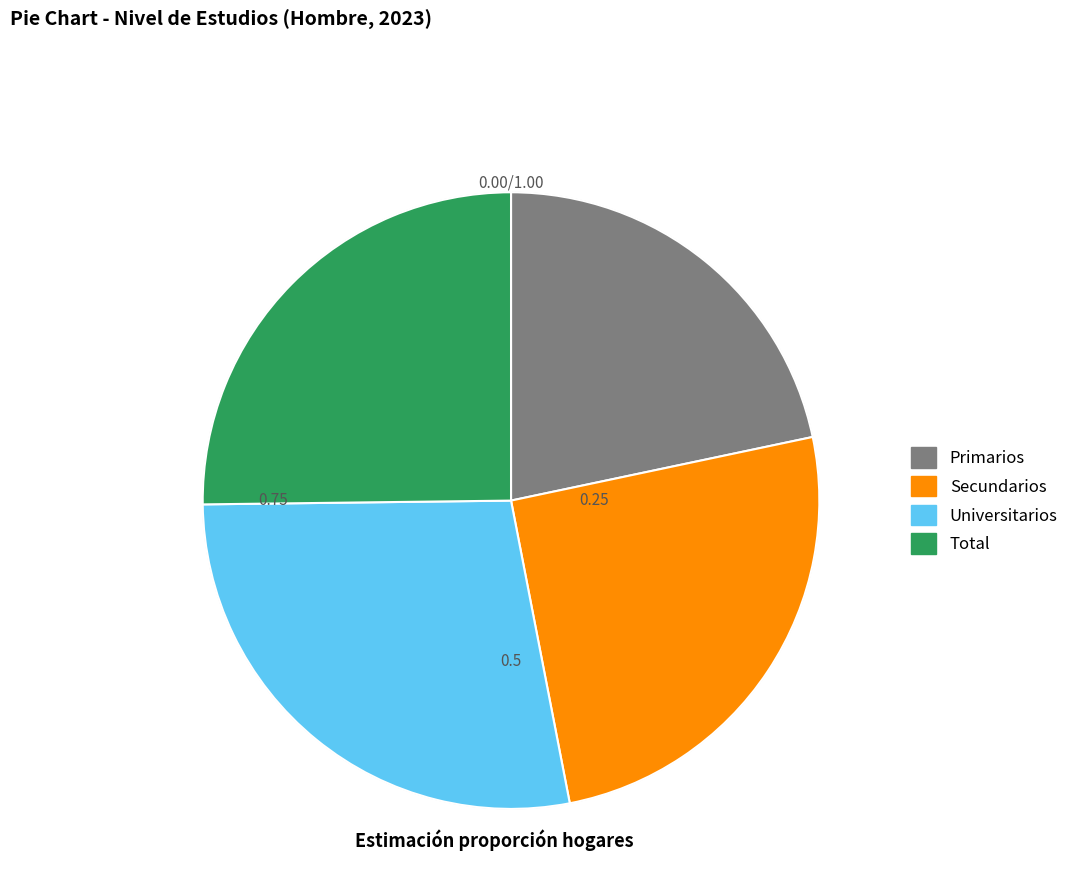

What is the smallest slice in the pie chart?

Primarios